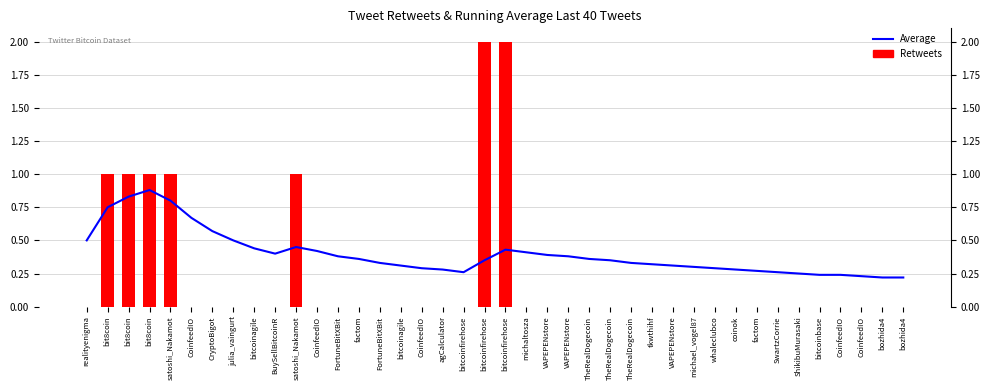

List the labels in order of Retweets value, smallest first.

realityenigma, CoinfeedIO, CryptoBigot, julia_vaingurt, bitcoinagile, BuySellBitcoinR, CoinfeedIO, FortuneBitXBit, factom, FortuneBitXBit, bitcoinagile, CoinfeedIO, agCalculator, bitcoinfirehose, michaltosza, VAPEPENstore, VAPEPENstore, TheRealDogecoin, TheRealDogecoin, TheRealDogecoin, tkwthihf, VAPEPENstore, michael_vogel87, whaleclubco, coinok, factom, SwartzCorrie, ShikibuMurasaki, bitcoinbase, CoinfeedIO, CoinfeedIO, bozhida4, bozhida4, bit8coin, bit8coin, bit8coin, satoshi_Nakamot, satoshi_Nakamot, bitcoinfirehose, bitcoinfirehose